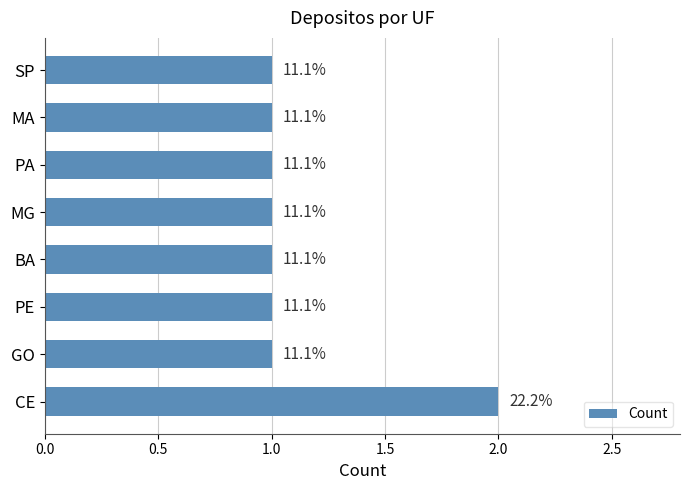

What is the average value?

1